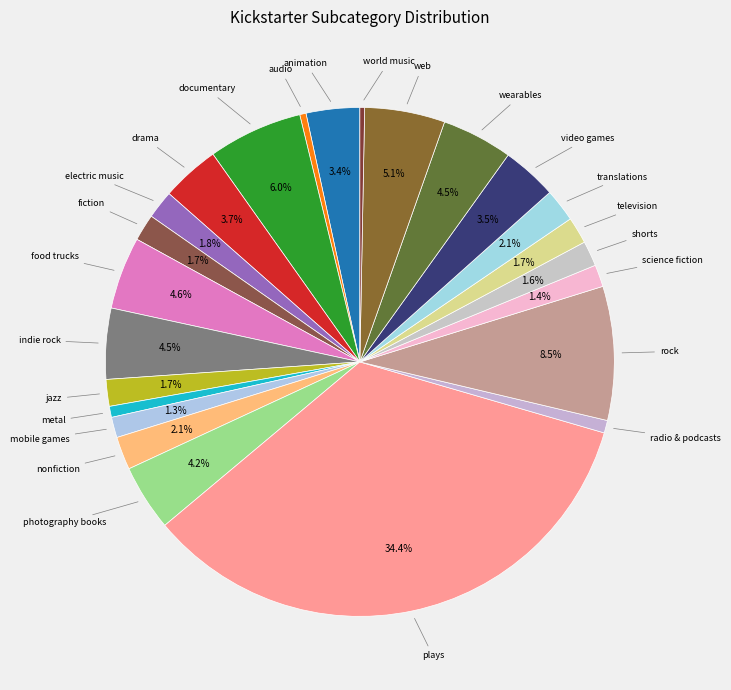

To the nearest percent, what portion does radio & podcasts represent?

1%